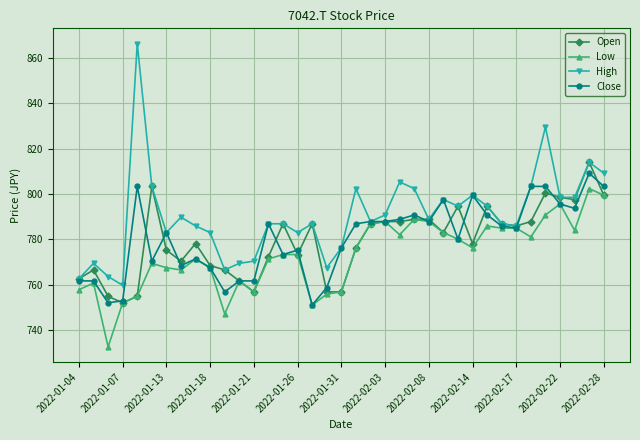

Rank the series by their maximum value, from highest to lowest.

High, Open, Close, Low